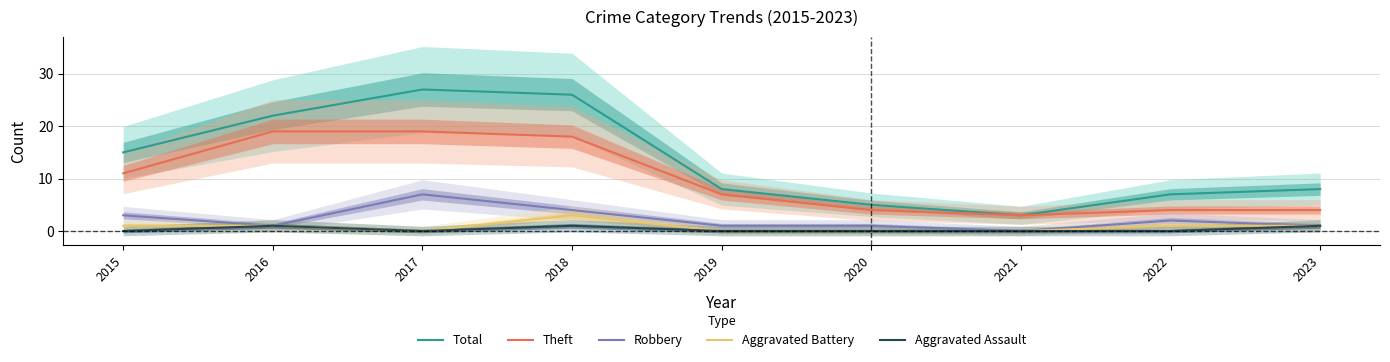

Count the number of data series in this chart.

5